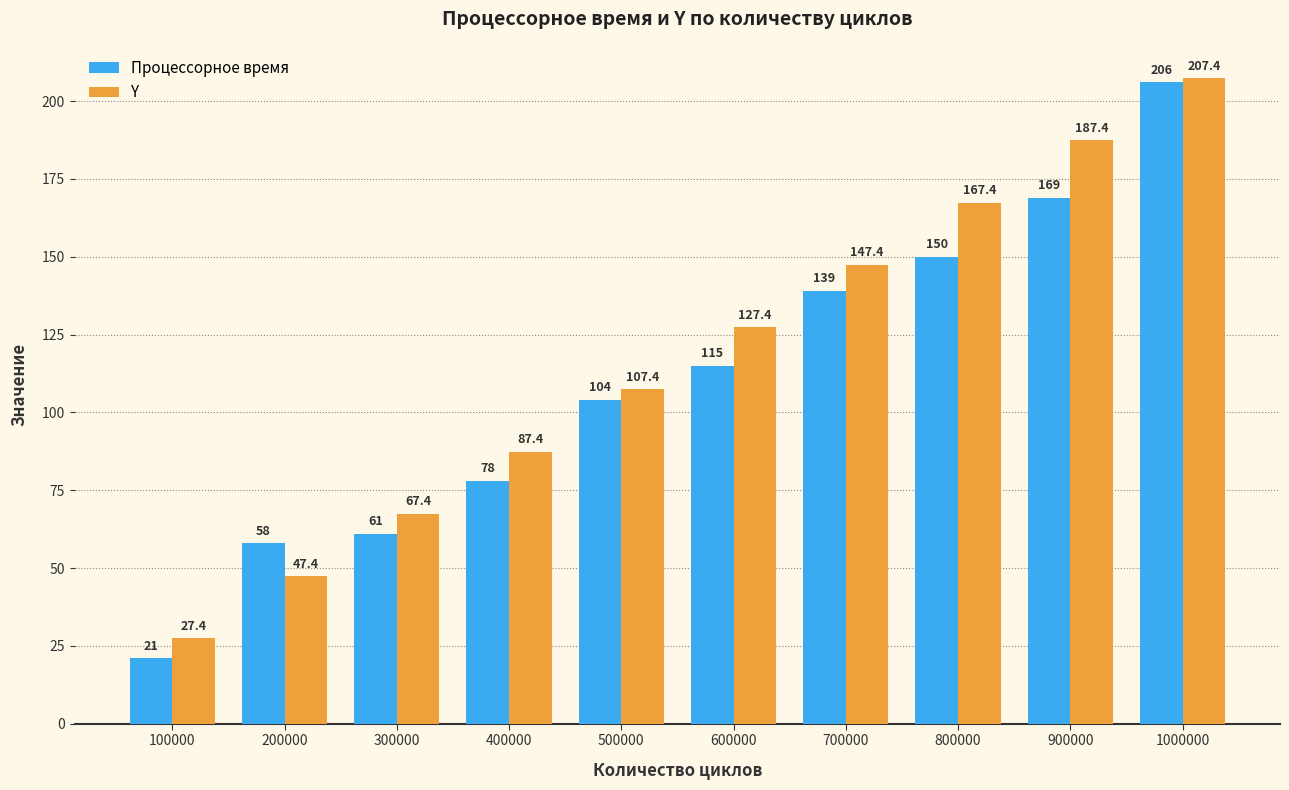

How many bars are there in each group?

2